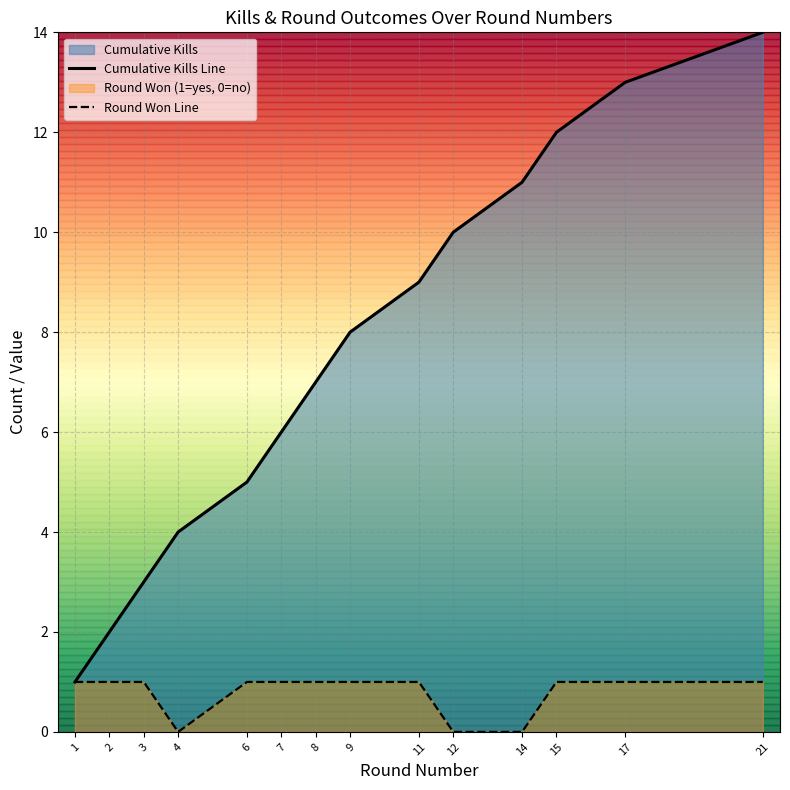

How many lines are shown in the chart?

2